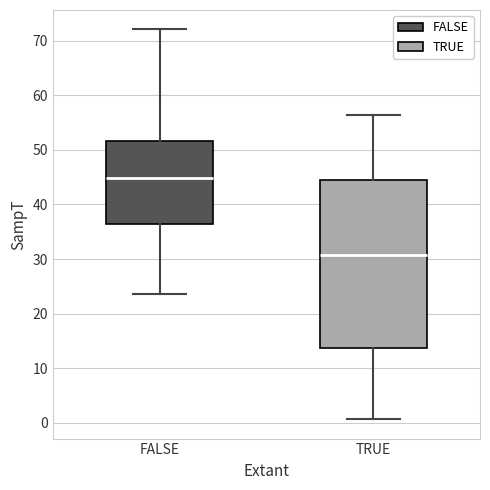

Which box's median line is the lowest?

TRUE